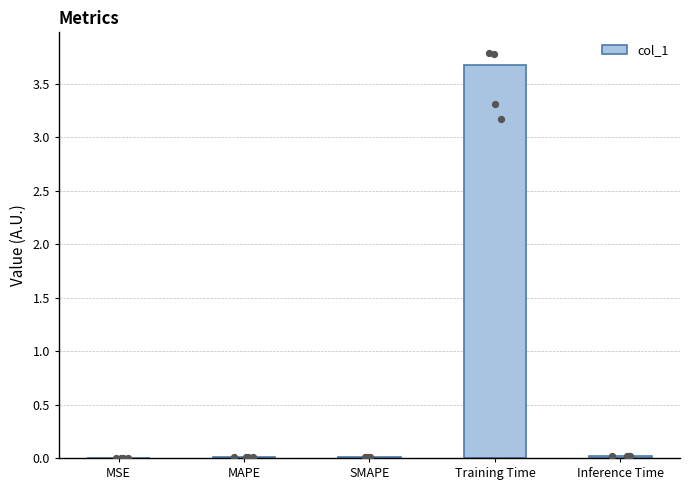

Which has a higher value, MAPE or Inference Time?

Inference Time